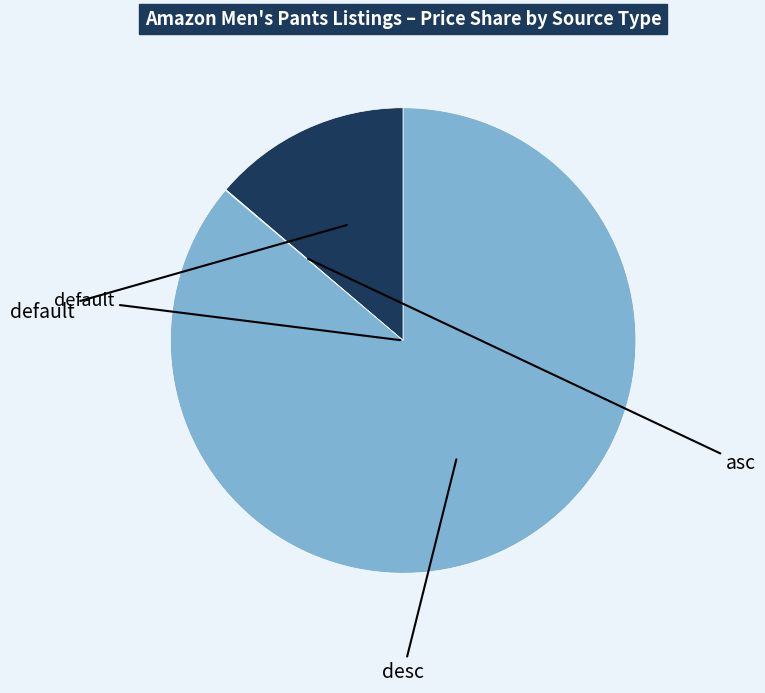

Does any single category account for the majority?

Yes